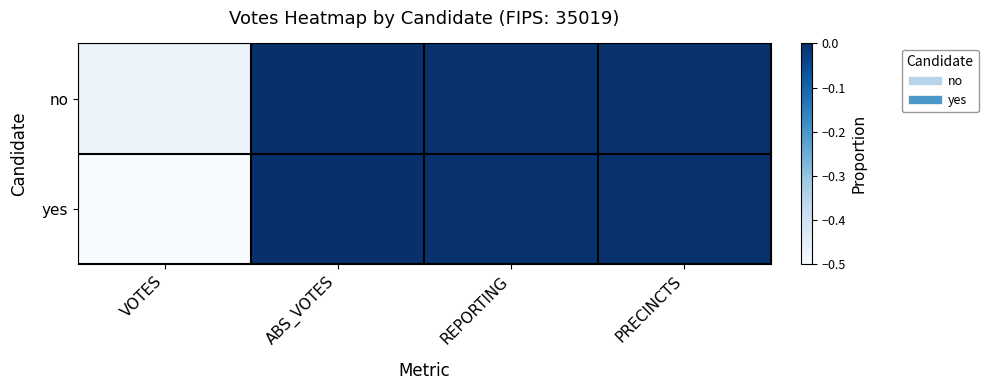

Rank the series by their average value, from lowest to highest.

yes, no